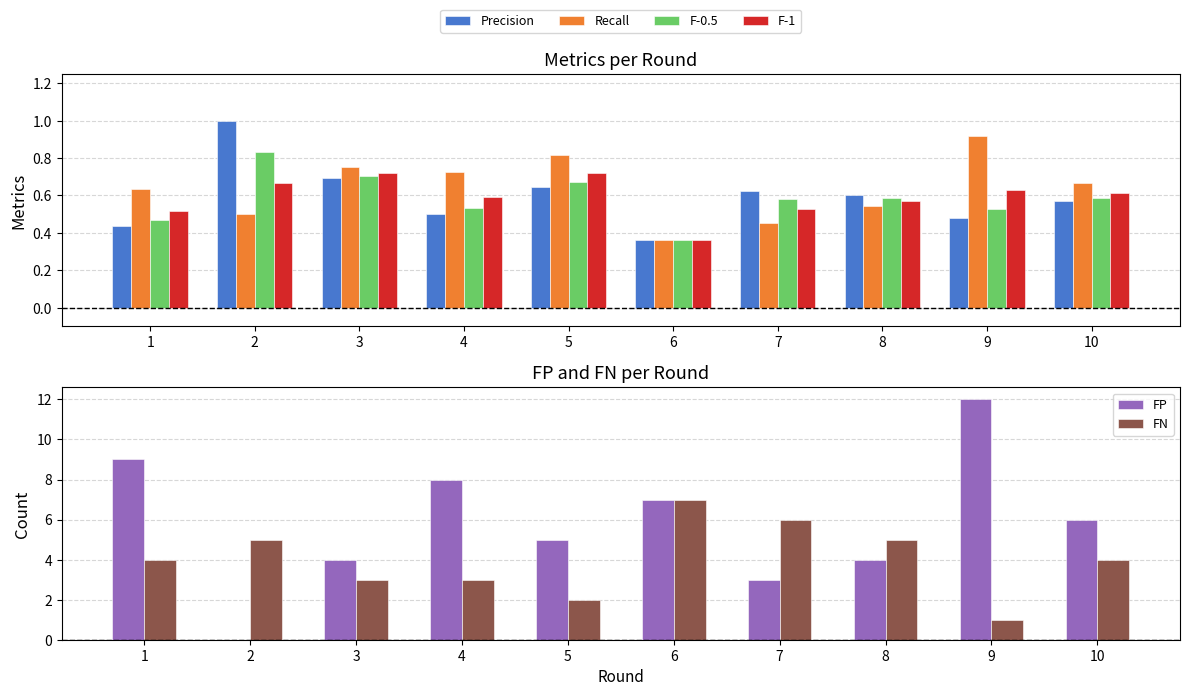

The value of Recall at 8 is 0.5. True or false?

True